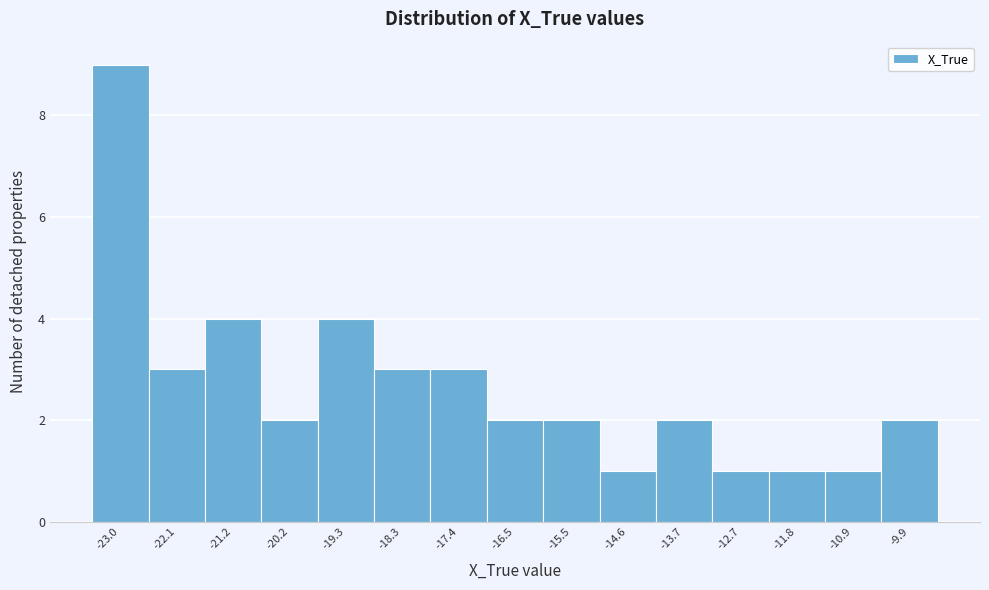

Reading left to right, transcribe all the data shown in this chart.

-23.0=9	-22.1=3	-21.2=4	-20.2=2	-19.3=4	-18.3=3	-17.4=3	-16.5=2	-15.5=2	-14.6=1	-13.7=2	-12.7=1	-11.8=1	-10.9=1	-9.9=2